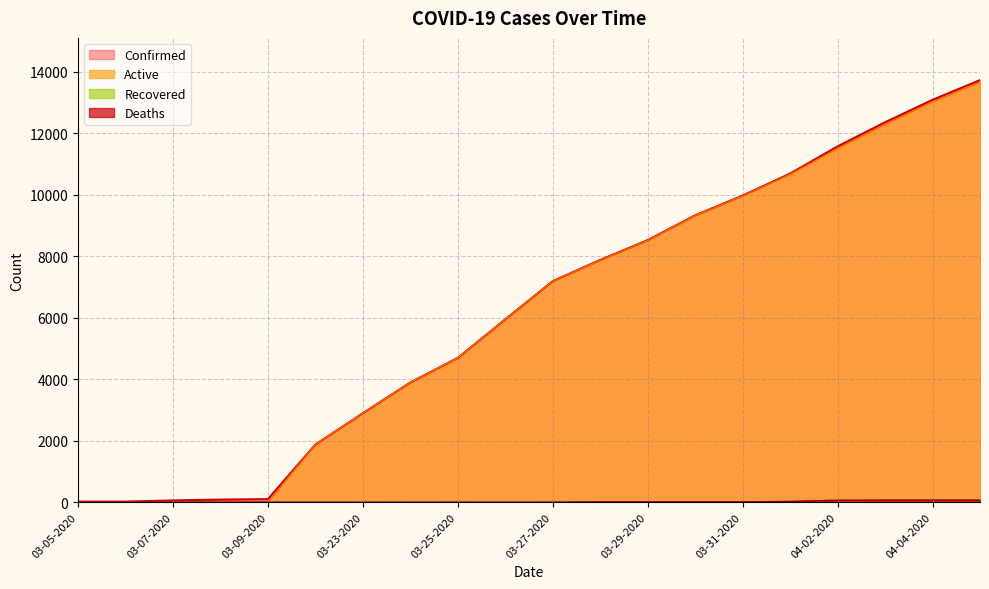

True or false: Confirmed has a value of 1873 at 03-22-2020.

True